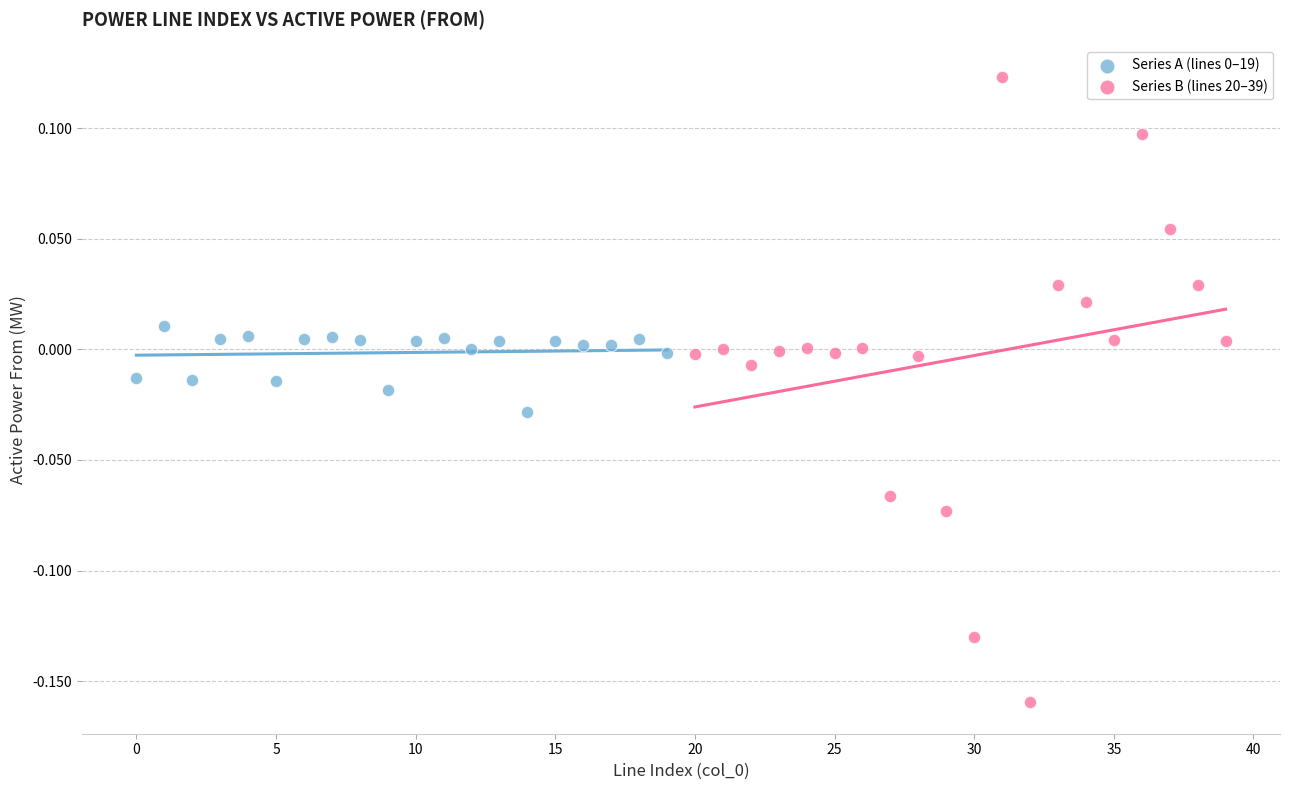

Which series has the largest Y range (max minus min)?

Series B (lines 20–39)